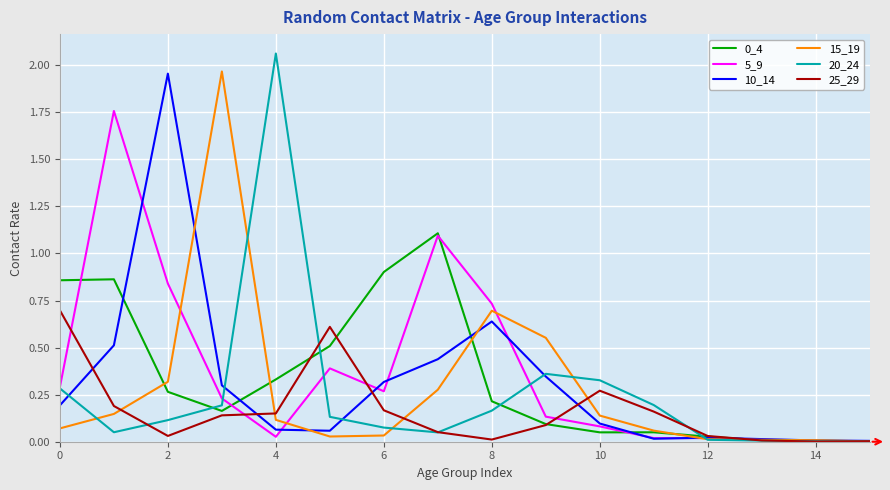

How many lines are shown in the chart?

6